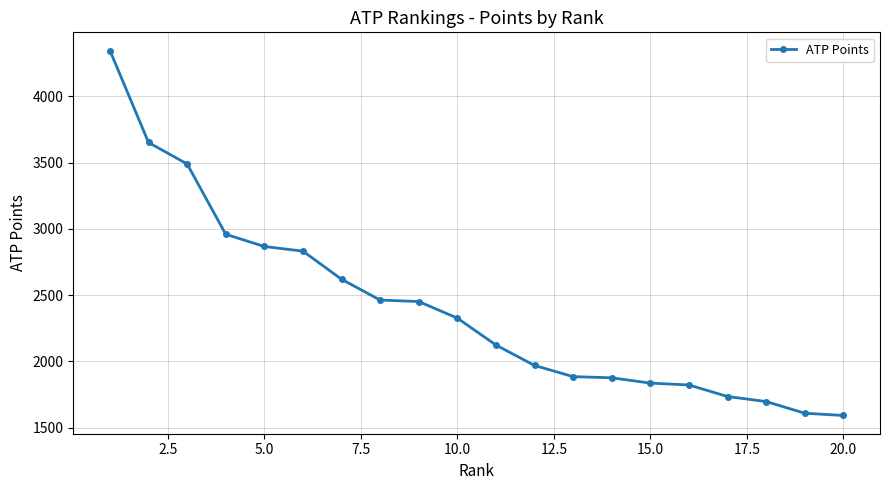

What is the greatest value displayed?

4344